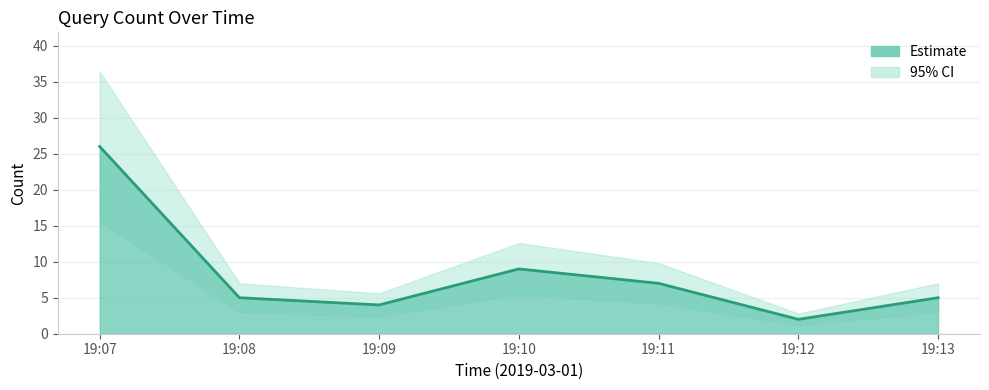

Where is the first local minimum?

19:09